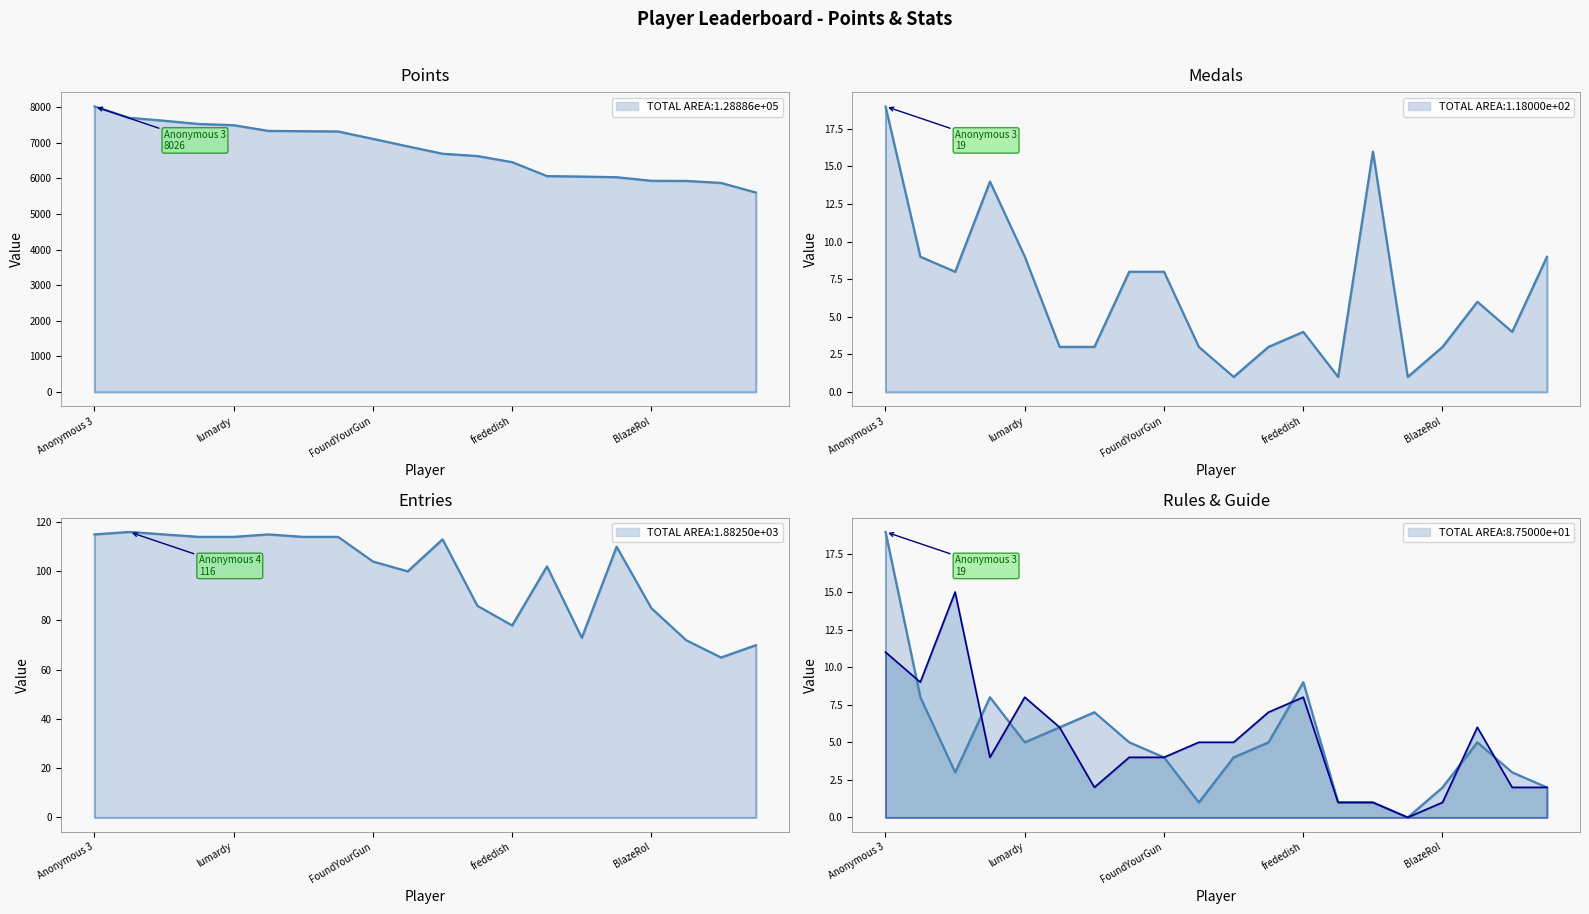

In Guide line, how many points are lower than both neighbors (excluding endpoints)?

4